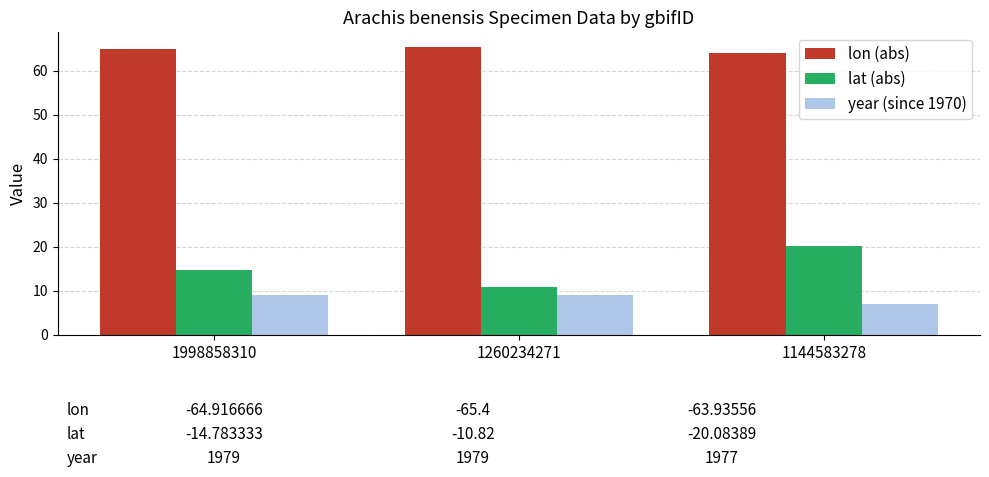

Is the value of lat (abs) at 1998858310 greater than the value of year (since 1970) at 1260234271?

Yes